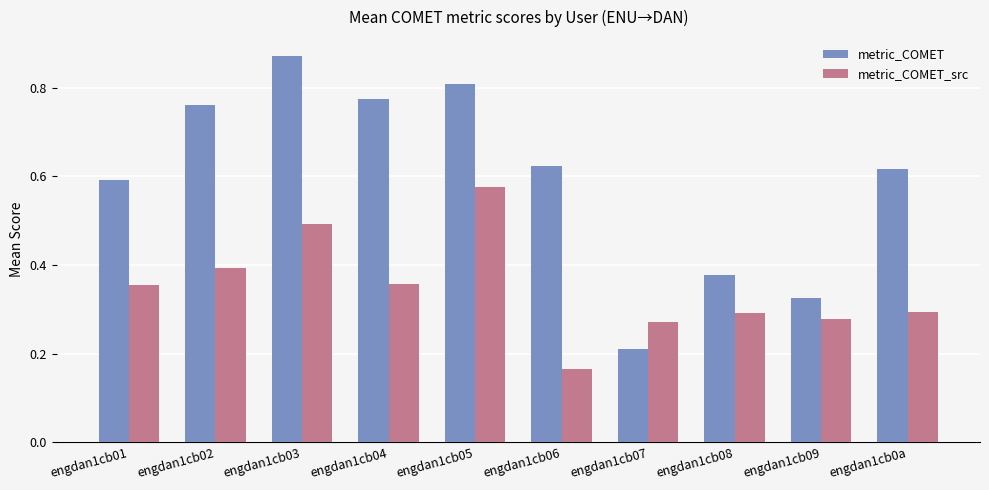

Which series has the largest total across all categories?

metric_COMET